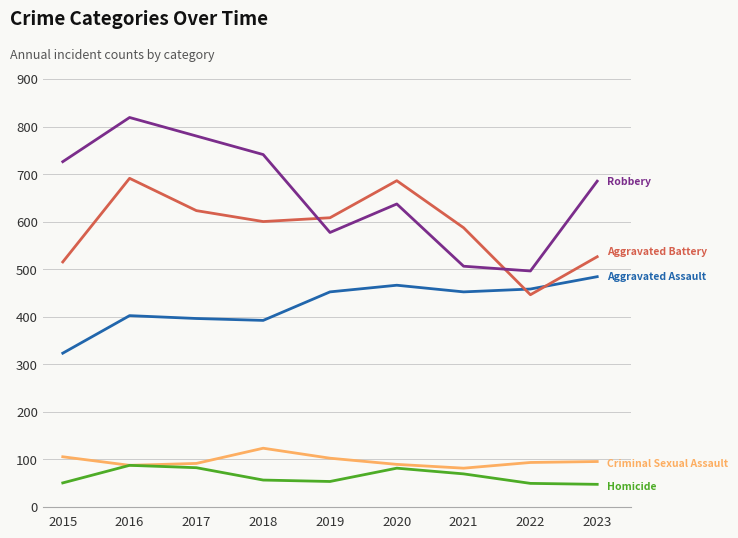

What is the difference between the highest and lowest values at 2016?

732